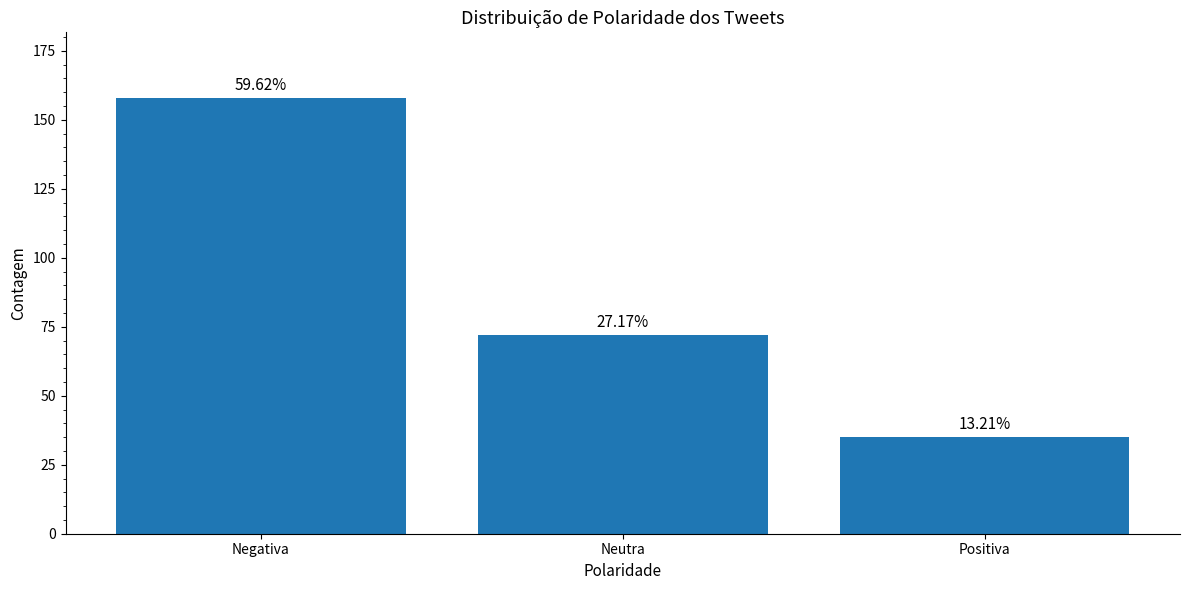

Are the bars grouped side by side (vs. stacked)?

No